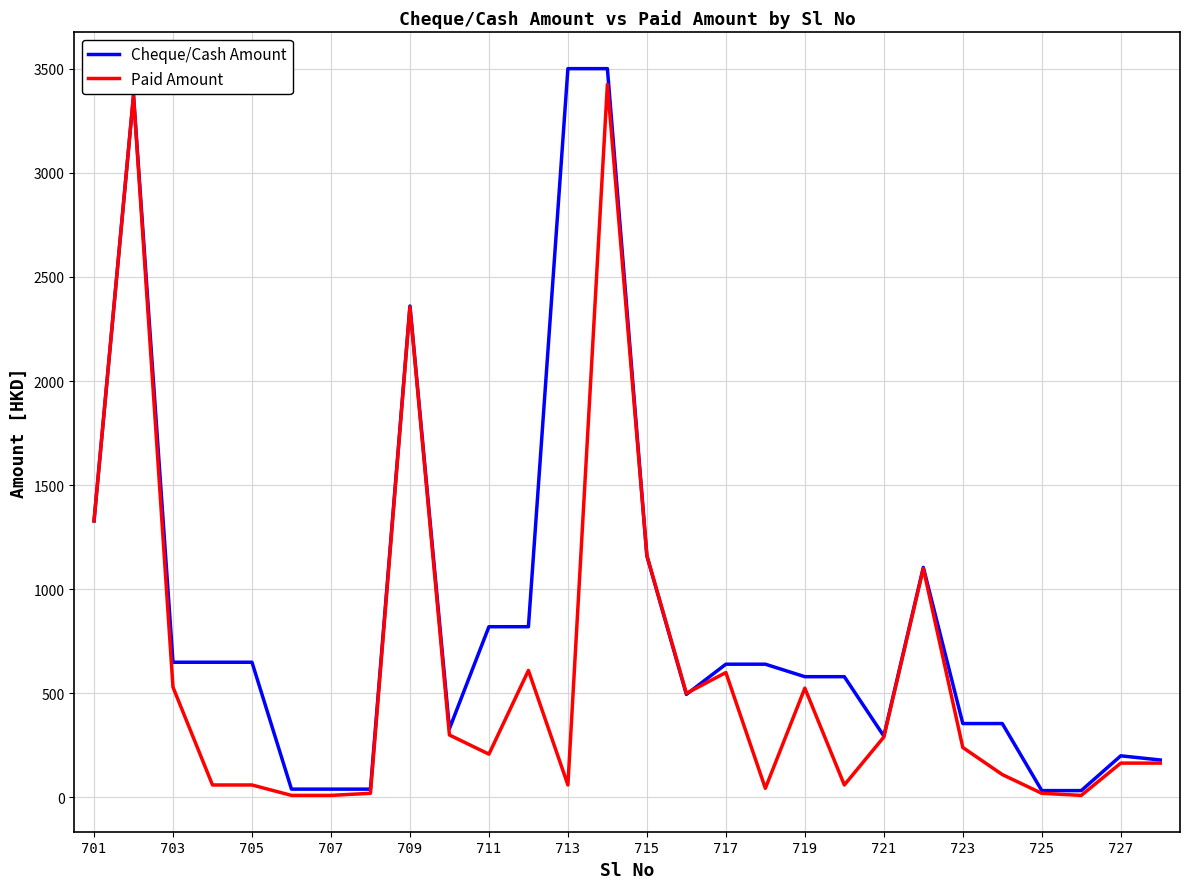

Rank the series by their average value, from highest to lowest.

Cheque/Cash Amount, Paid Amount